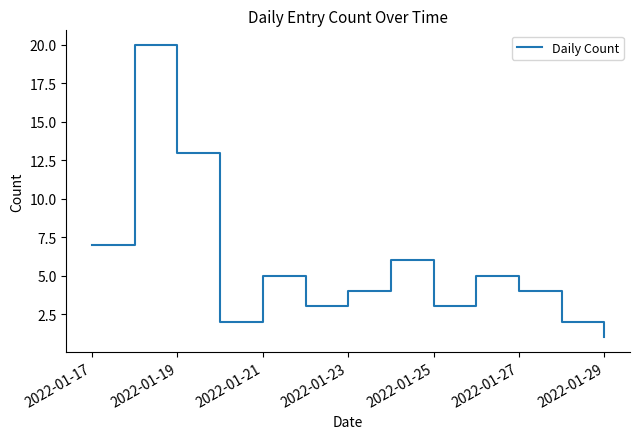

Reading right to left, list all the values displayed in this chart.

1	2	4	5	3	6	4	3	5	2	13	20	7